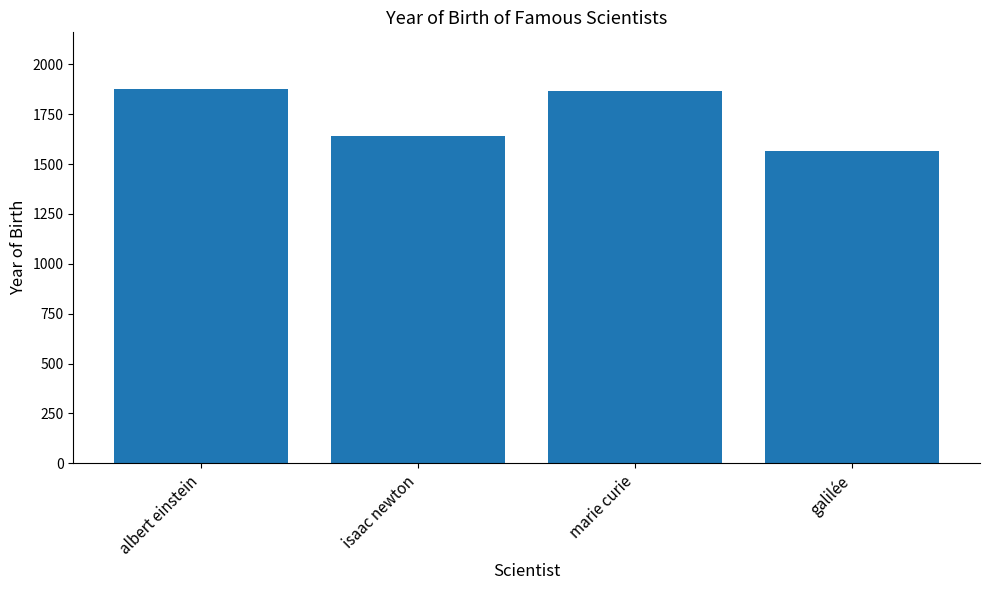

What is the label of the 2nd bar from the right?

marie curie